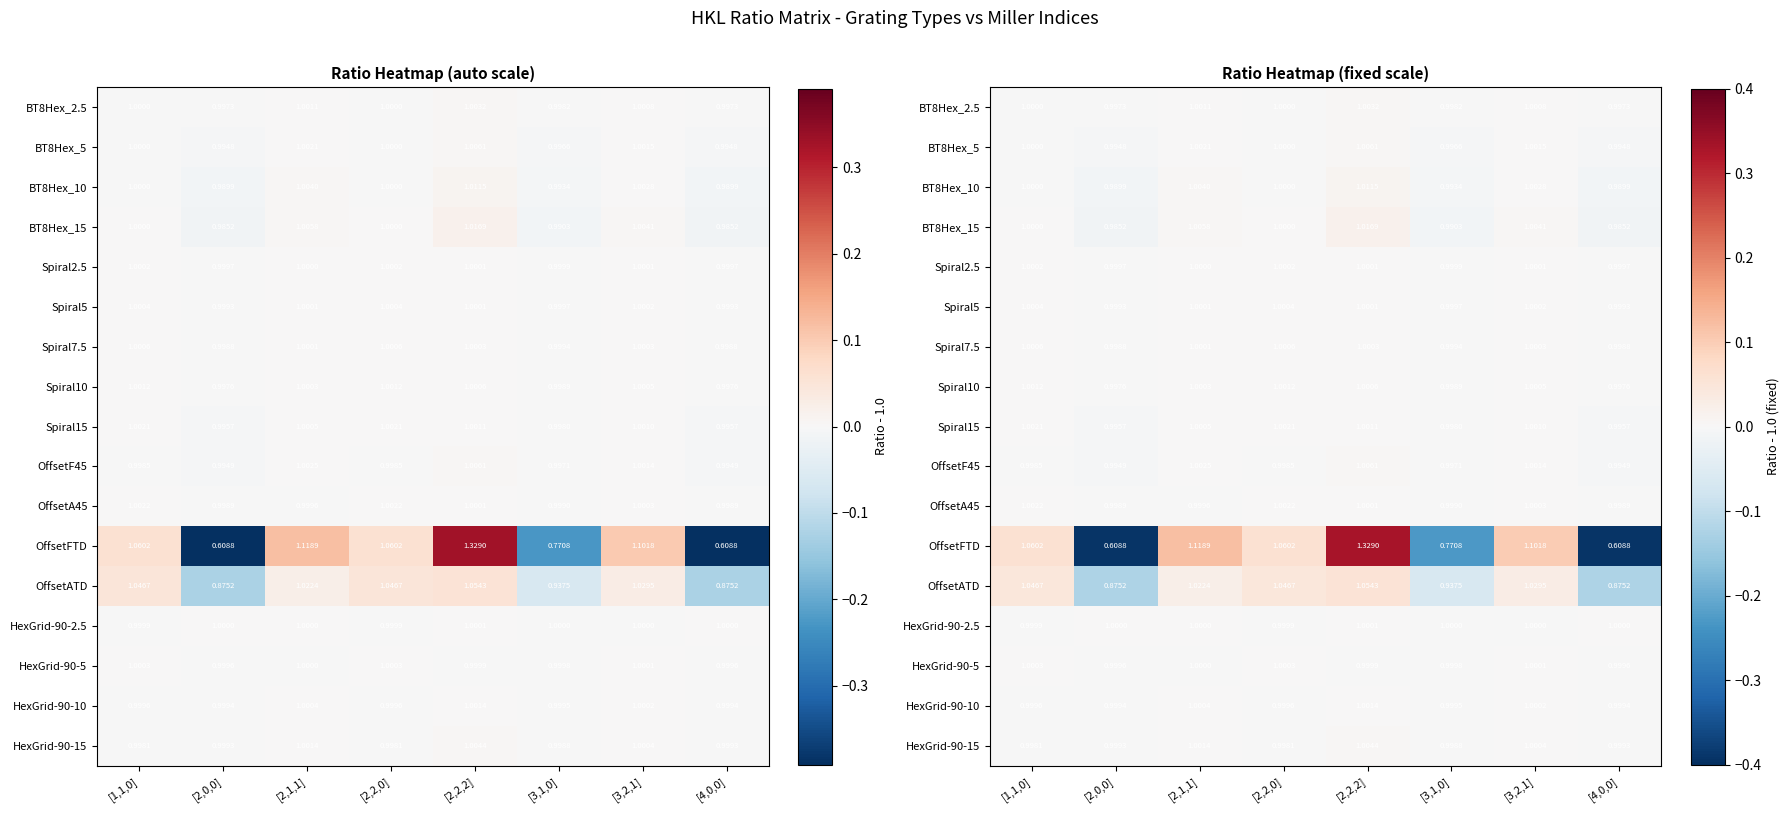

What is the total value across all series at [2,2,0]?

0.1